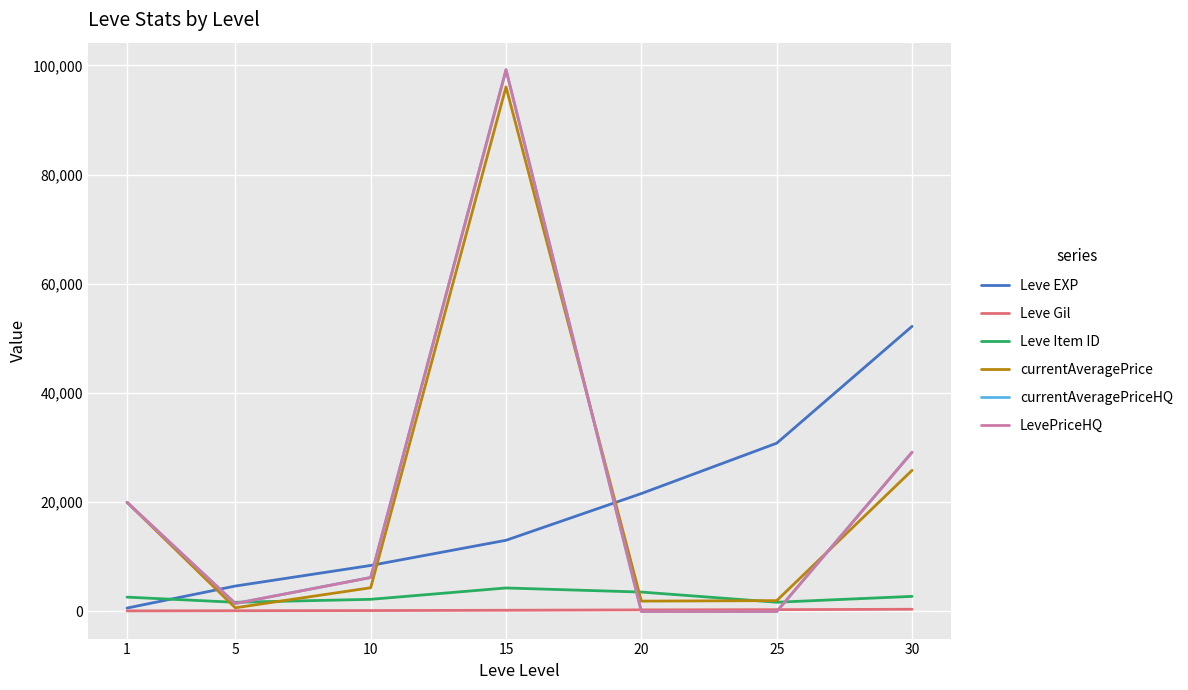

What is the average value of the Leve EXP series?

18771.4